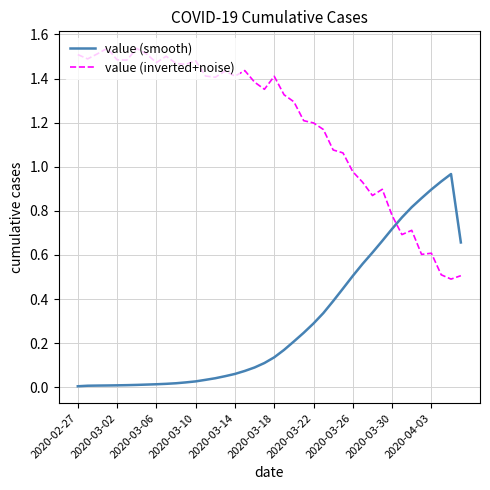

True or false: value (smooth) and value (inverted+noise) cross at least once.

True